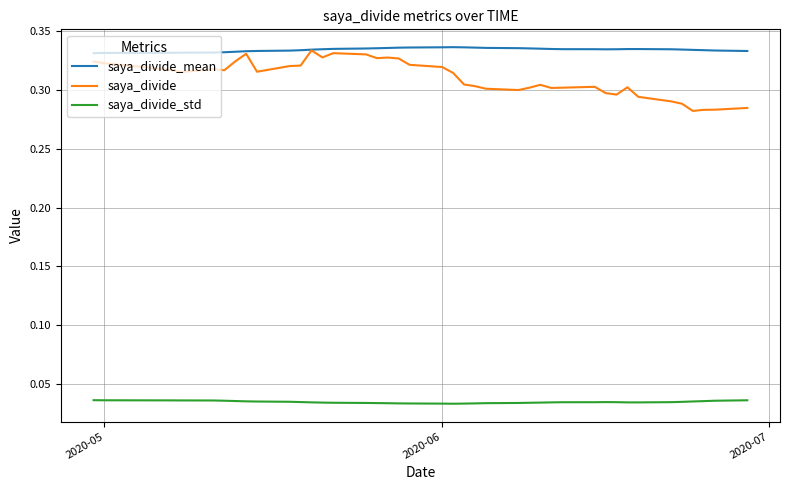

True or false: saya_divide_std and saya_divide intersect in this chart.

False